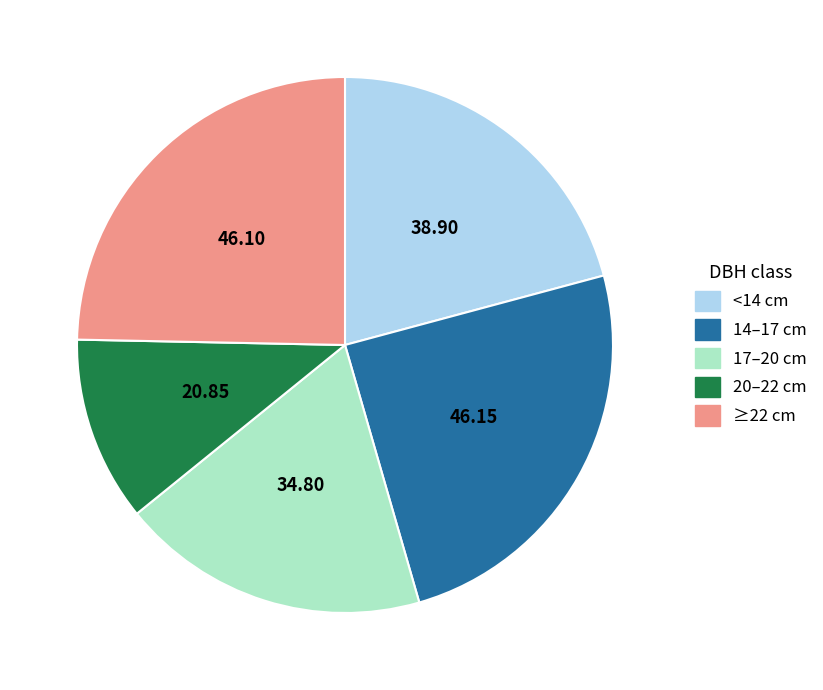

Between 17–20 cm and ≥22 cm, which is larger?

≥22 cm